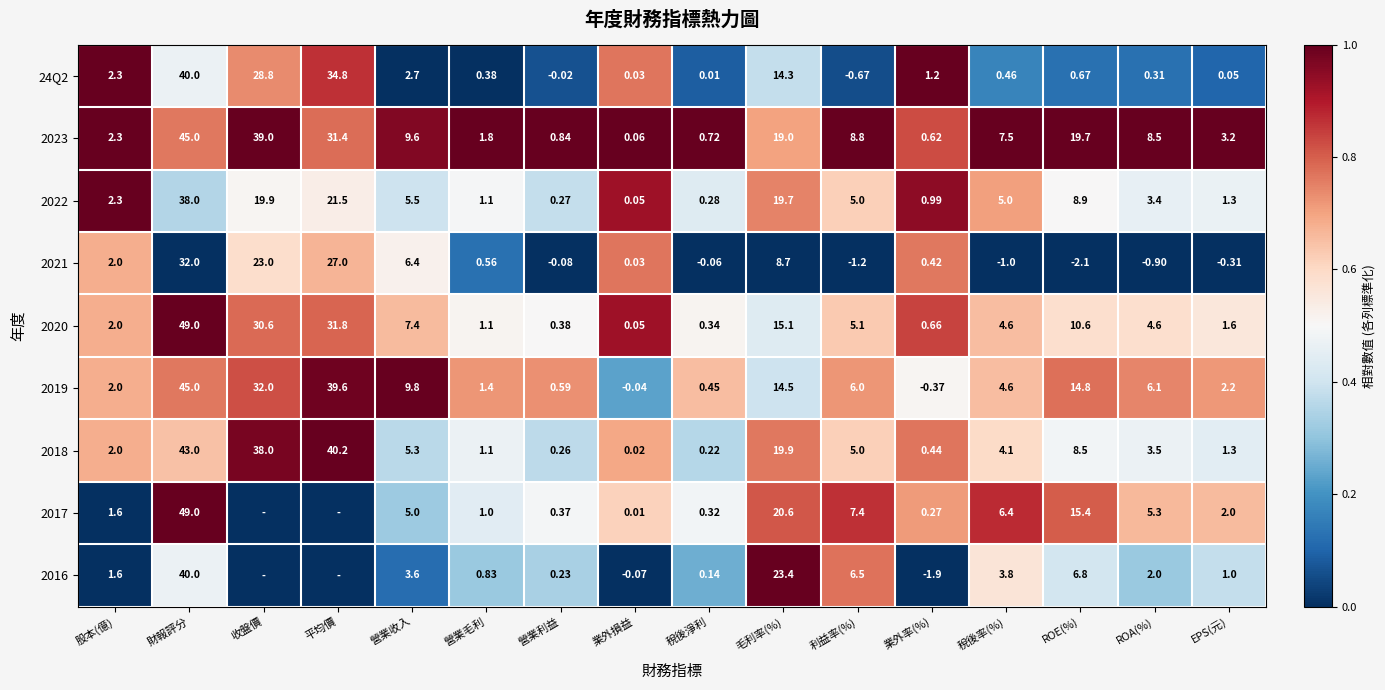

Rank the categories by 24Q2 value from lowest to highest.

利益率(%), 營業利益, 稅後淨利, 業外損益, EPS(元), ROA(%), 營業毛利, 稅後率(%), ROE(%), 業外率(%), 股本(億), 營業收入, 毛利率(%), 收盤價, 平均價, 財報評分